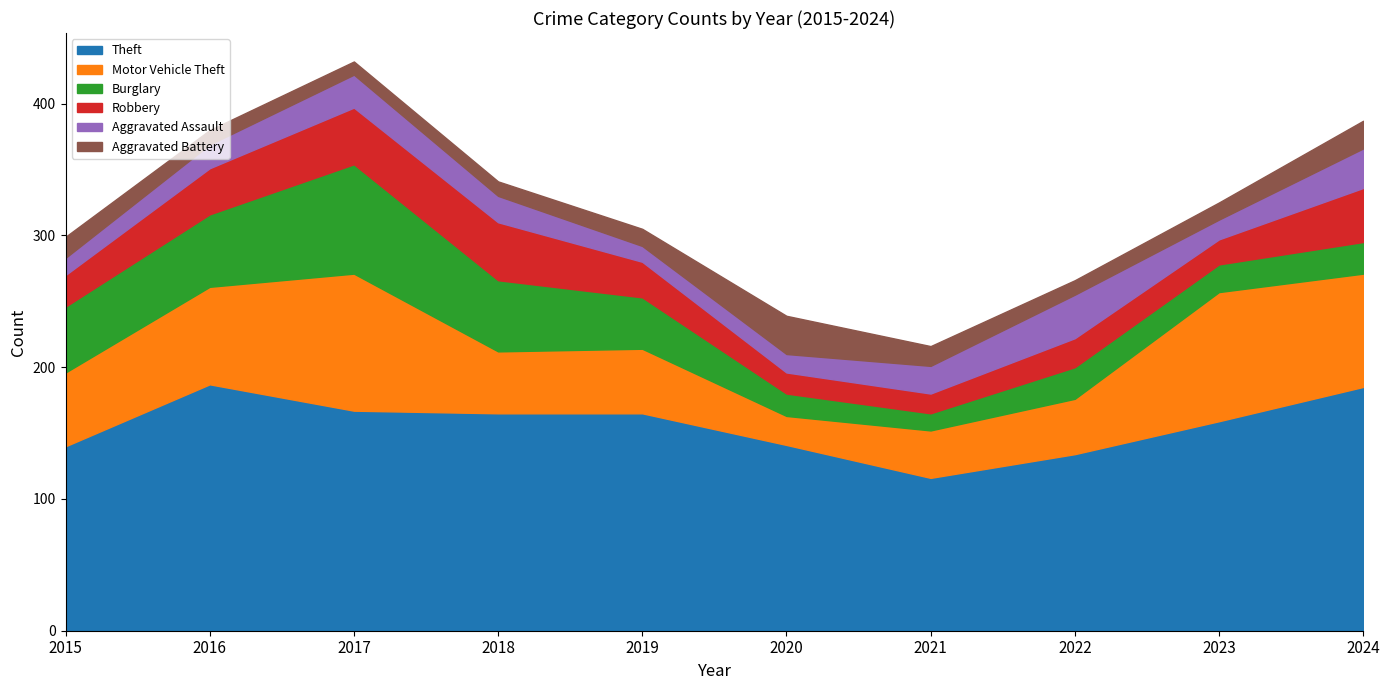

Where does the Robbery series first go above 27?

2016